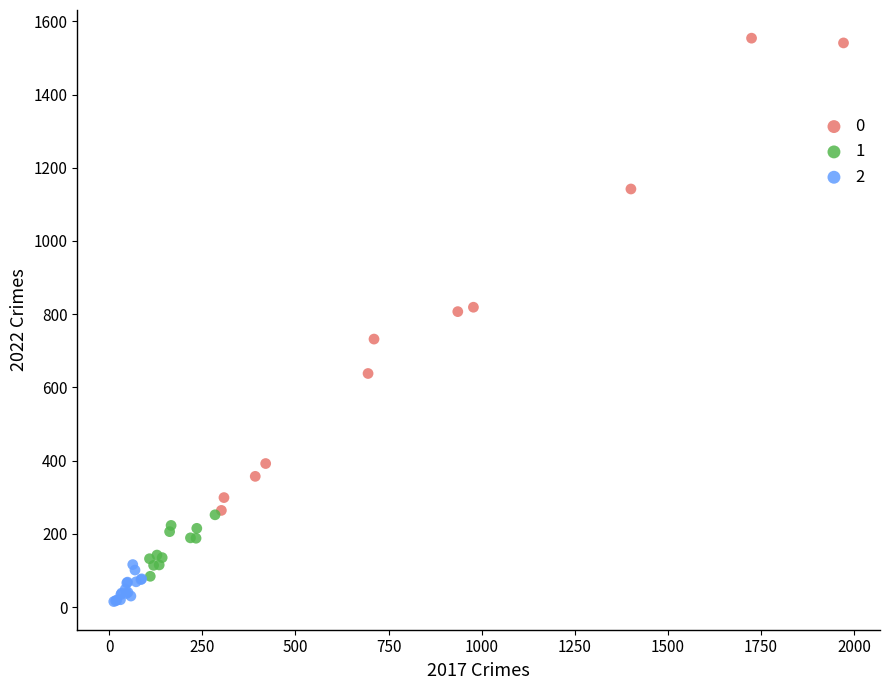

Which series contains the lowest Y value?

2